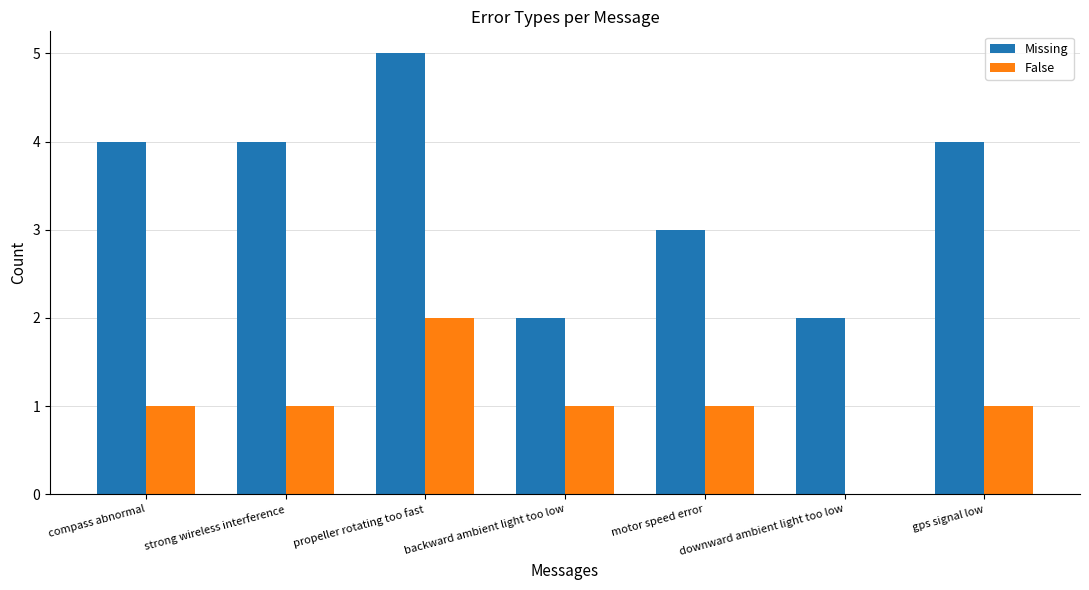

Does the chart contain stacked bars?

No